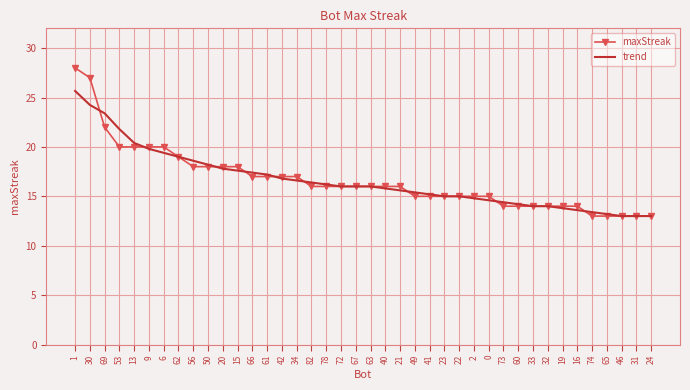

True or false: trend and maxStreak intersect in this chart.

True